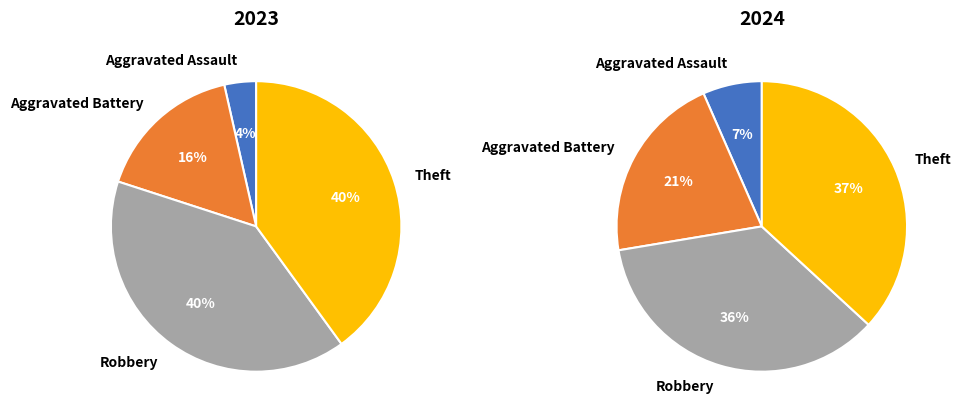

Does values_2023 account for over 50% of the chart?

No